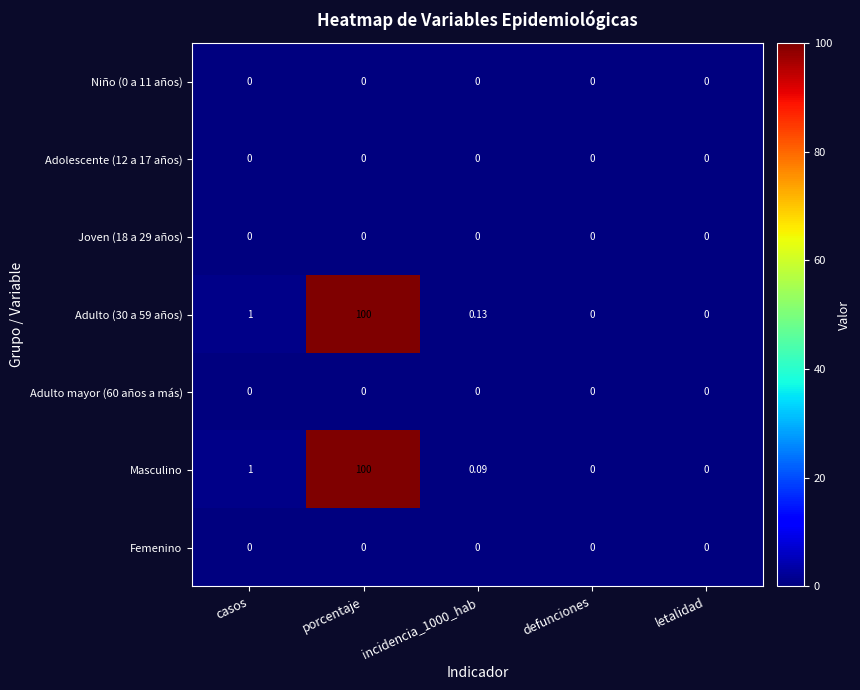

Where is Masculino nearest to the value 50?

casos